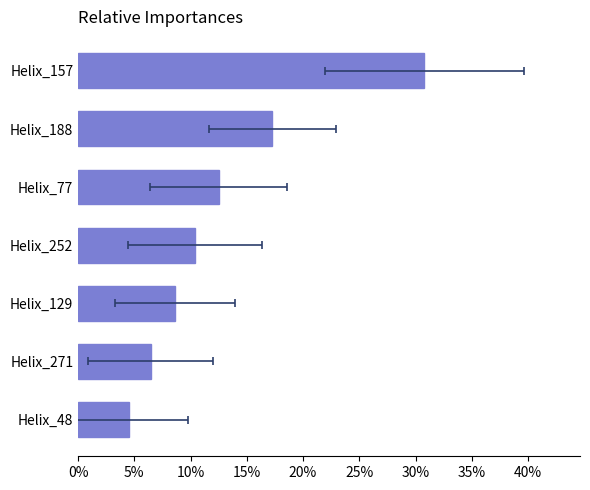

What value does the data have at Helix_129?

8.6